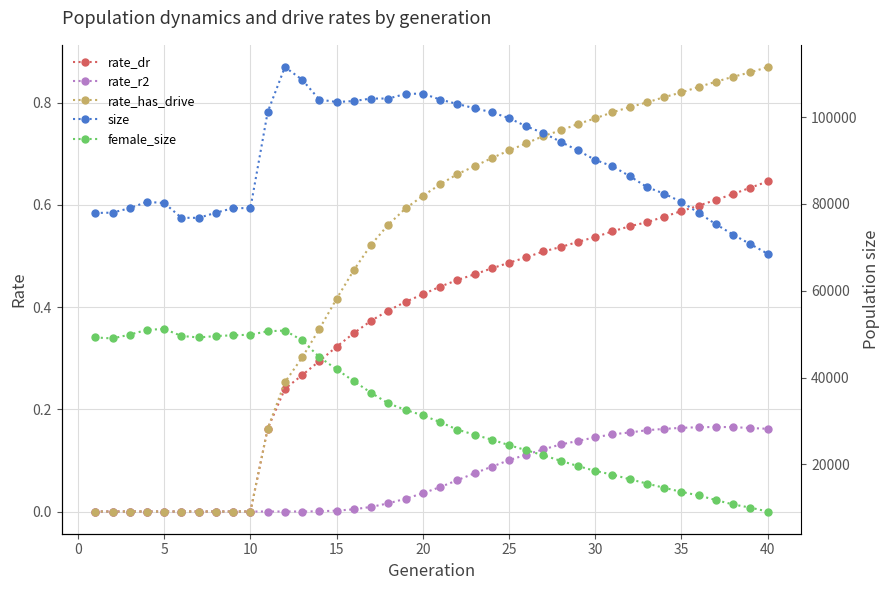

What is the highest value of the rate_r2 series?

0.2